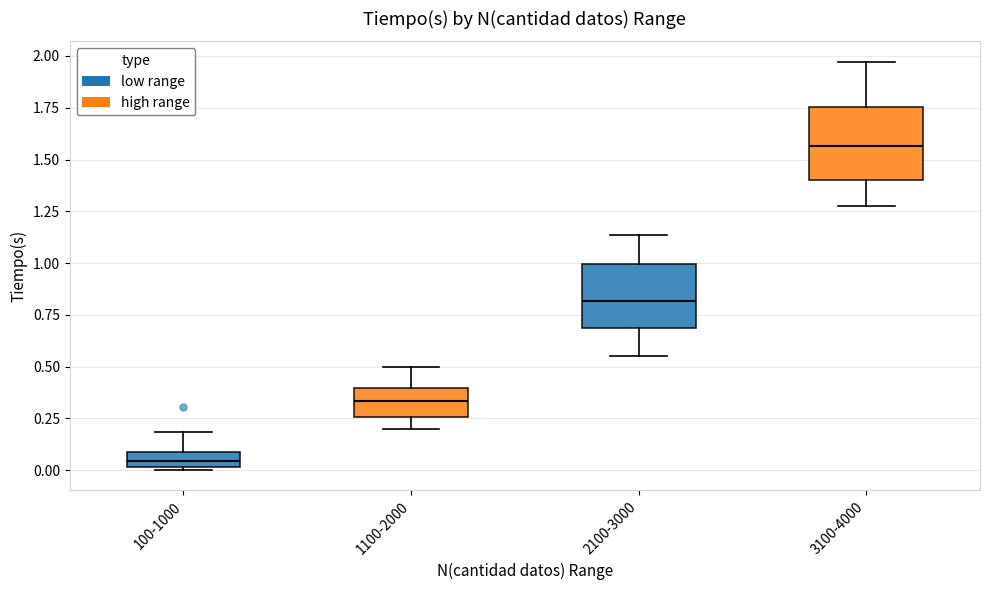

Which box has the highest median line?

3100-4000